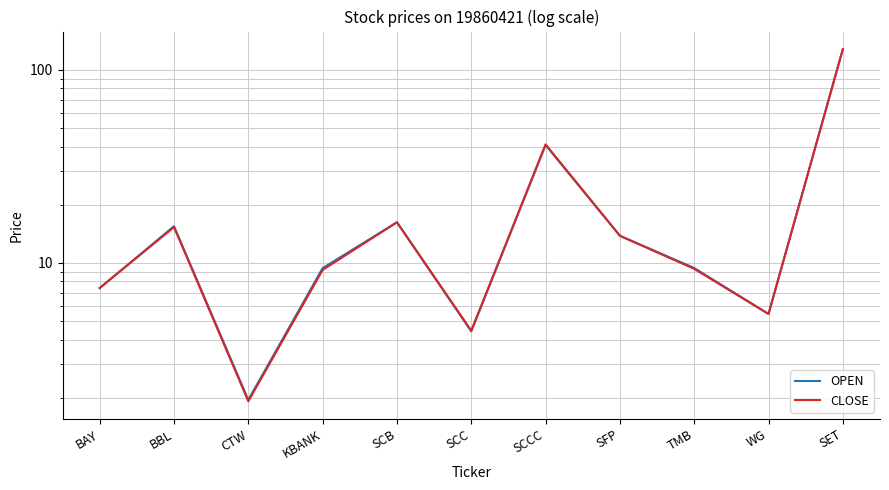

True or false: OPEN and CLOSE cross at least once.

False